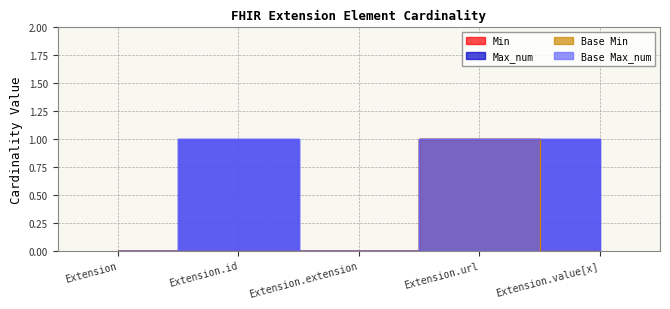

True or false: Base Min has a value of 0 at Extension.id.

True